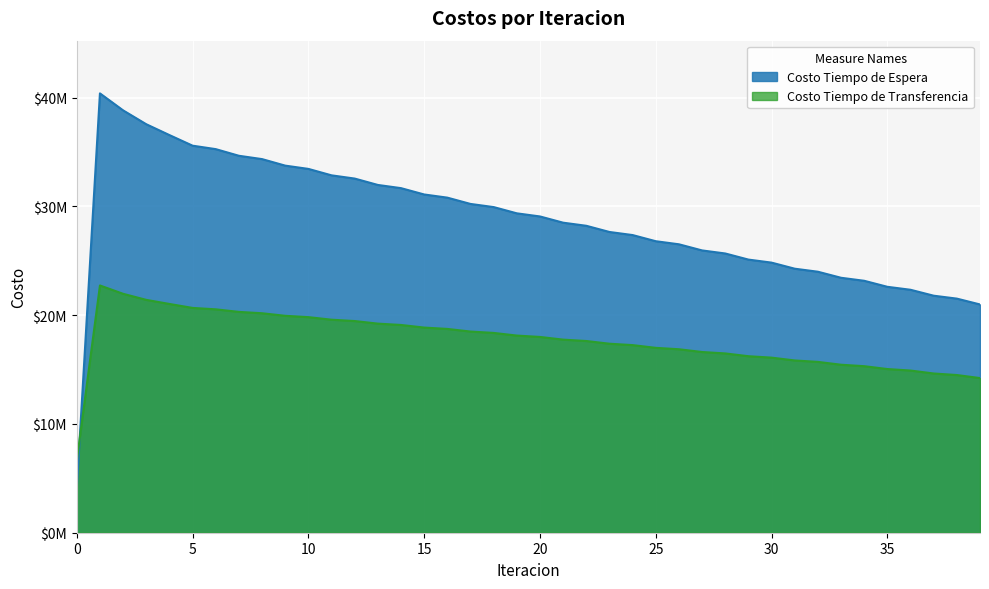

True or false: Costo Tiempo de Espera has more than 2 interior local peaks.

False